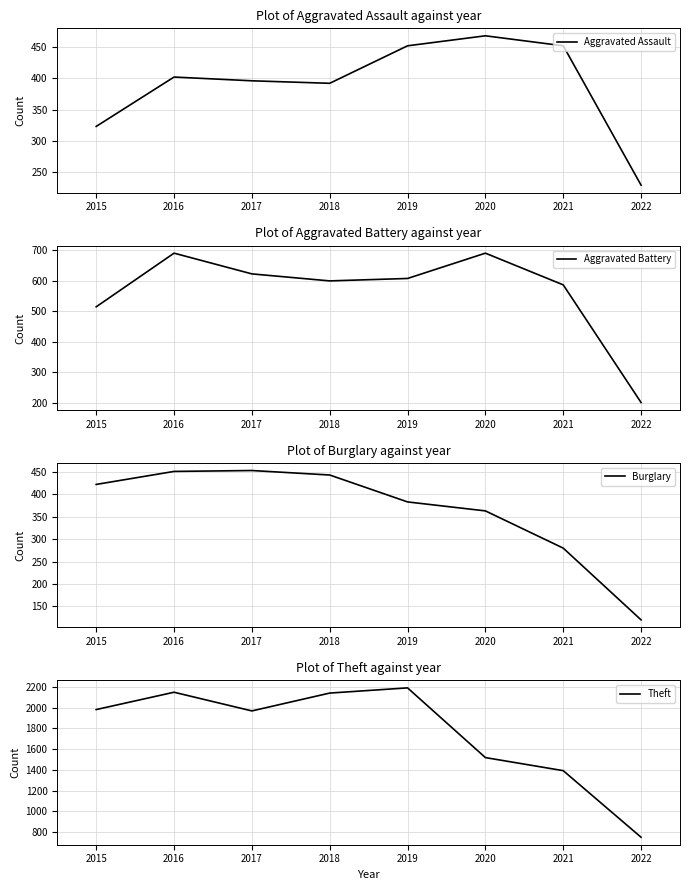

How many categories are shown in the chart?

8